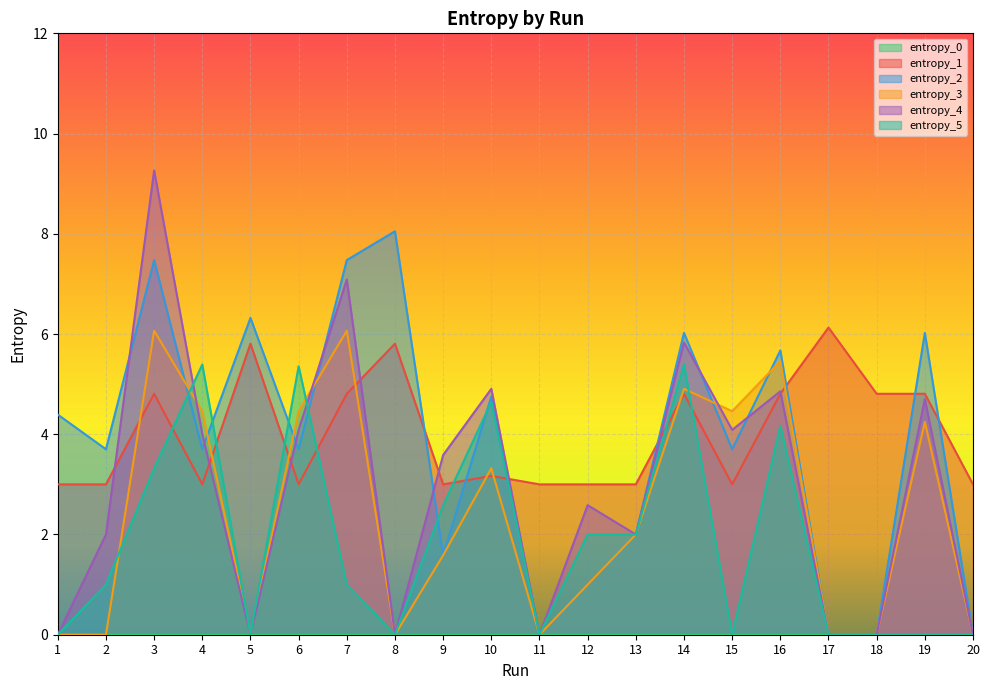

Does the chart display data point markers on the line(s)?

No